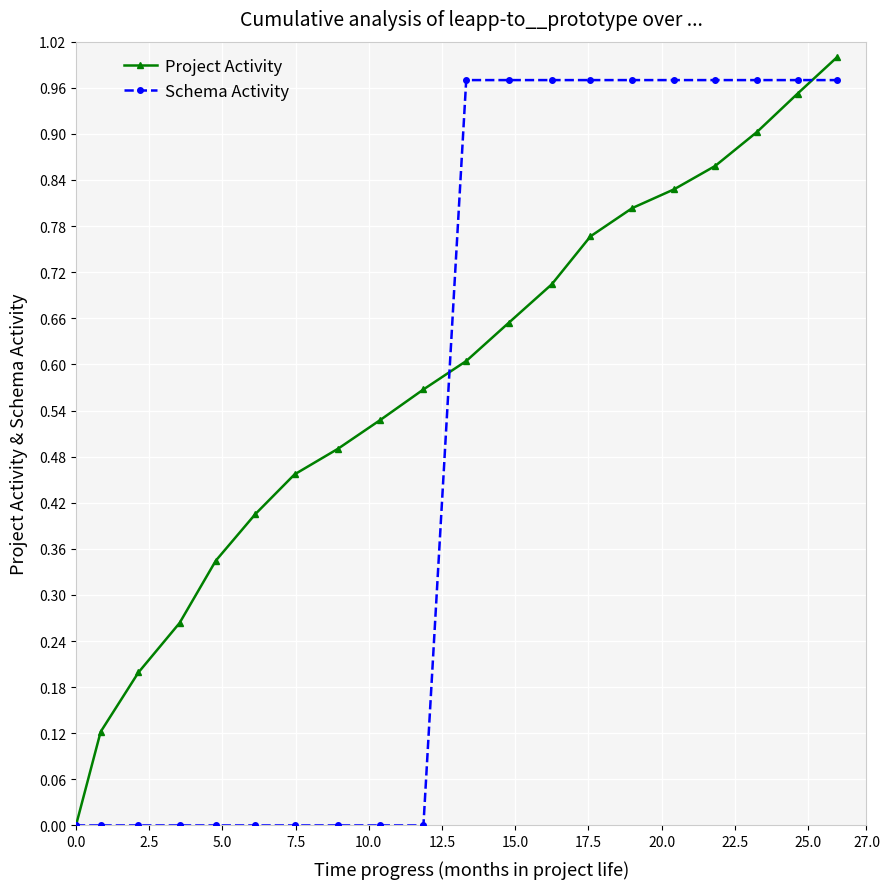

Does the chart display data point markers on the line(s)?

Yes